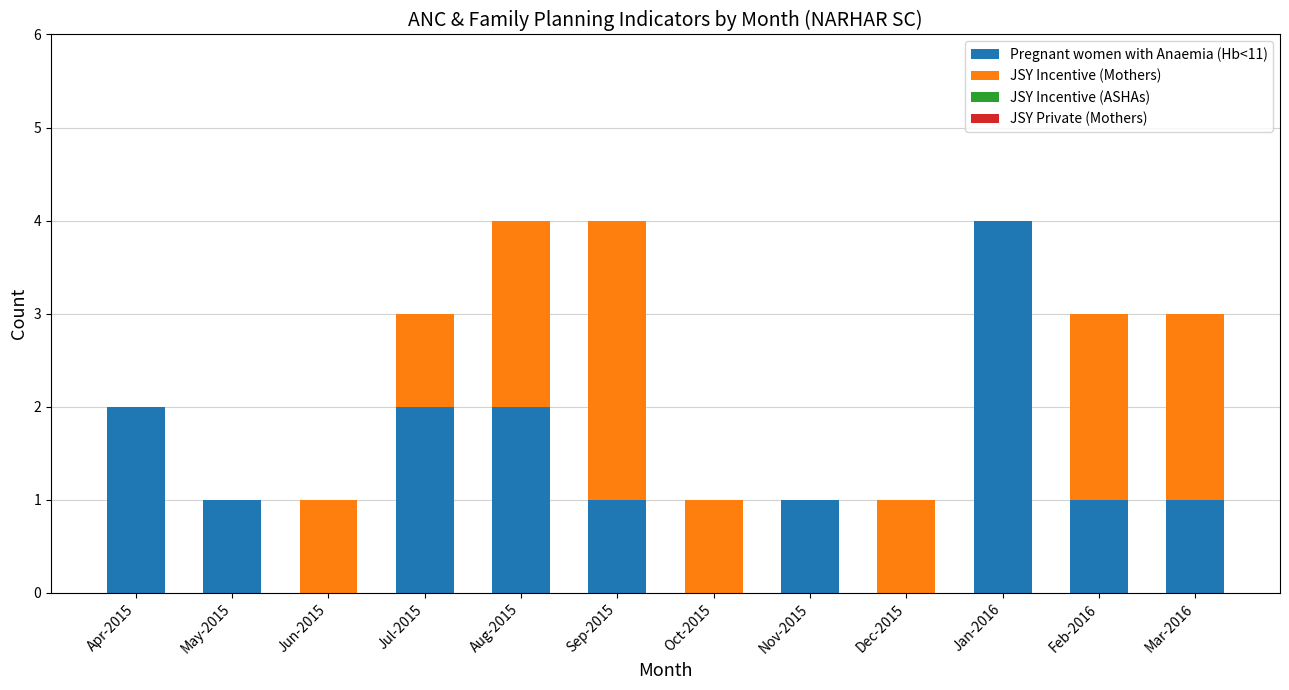

How many categories are shown in the chart?

12